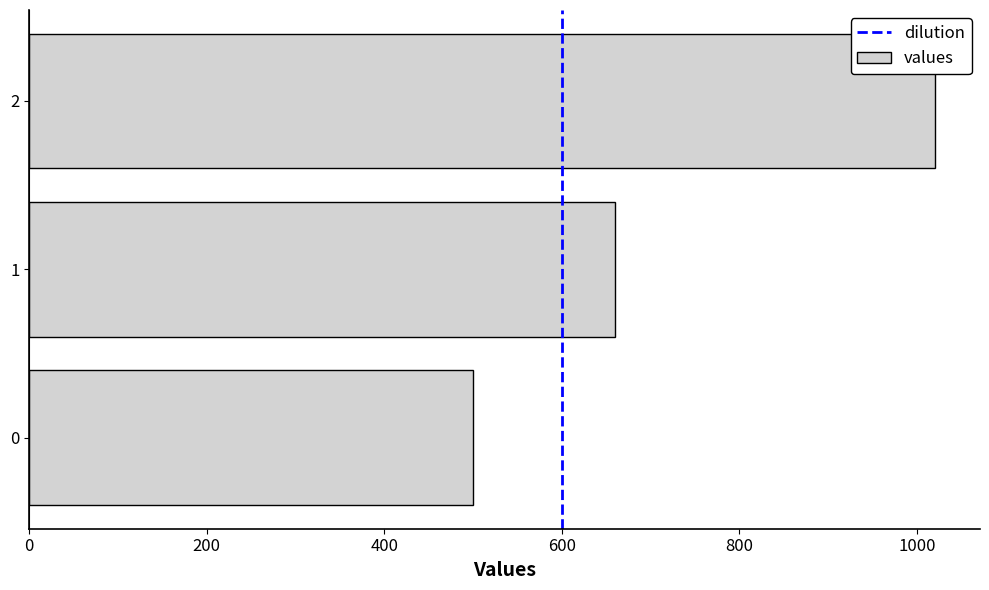

Where is the data nearest to the value 760?

1